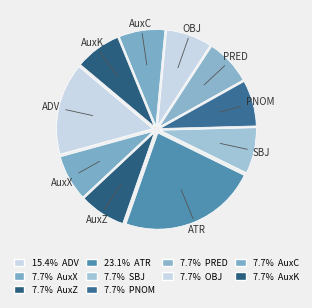

Count the number of slices in the pie.

10